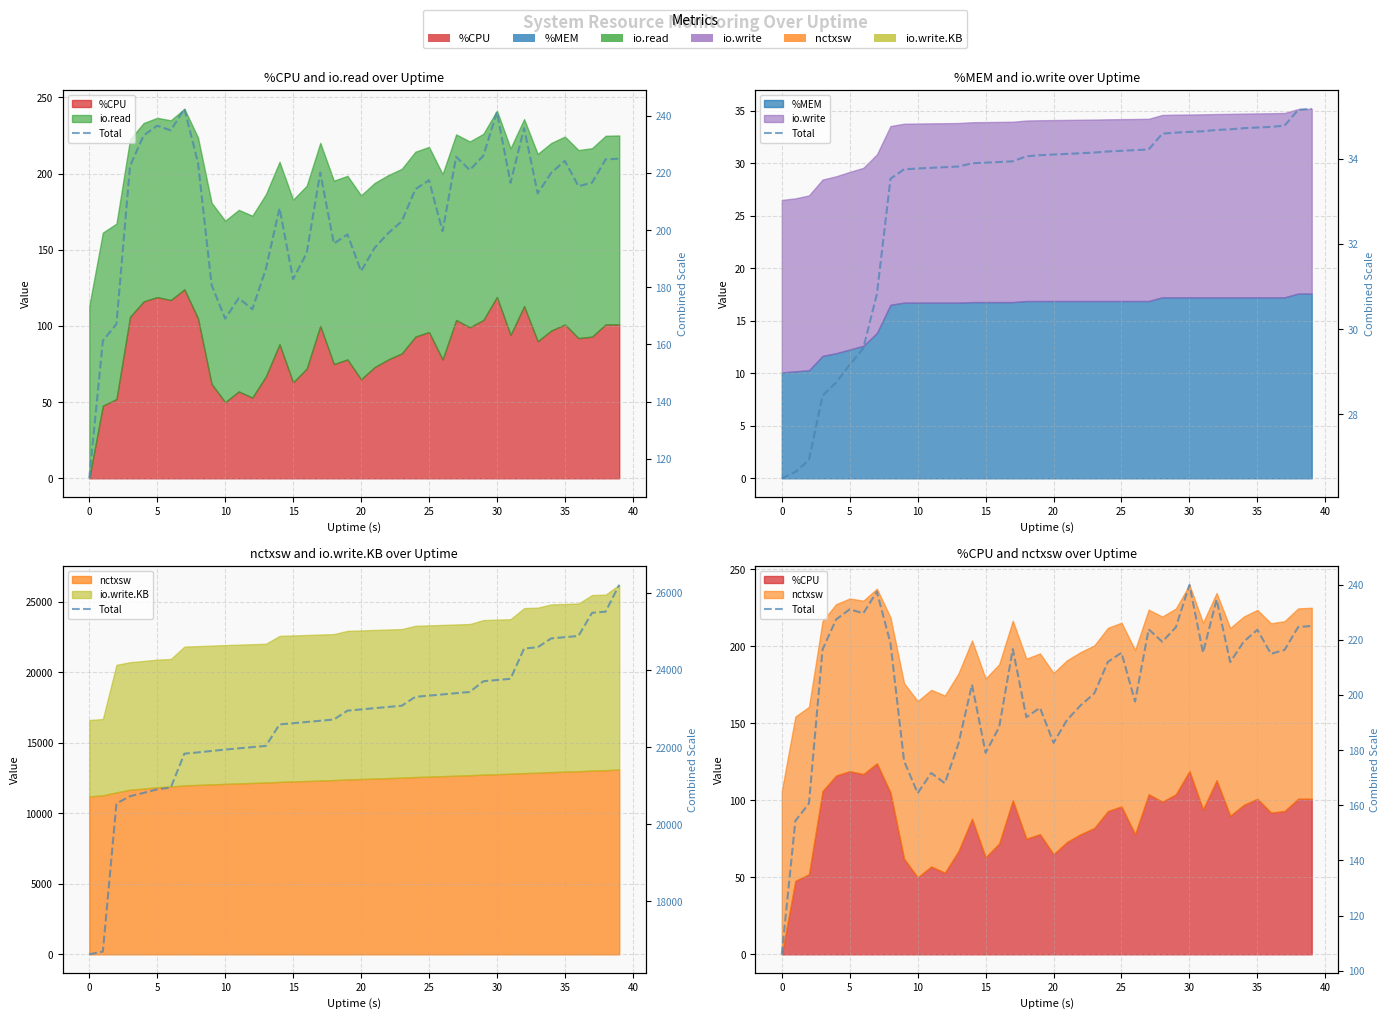

Where is the data nearest to the value 172?

11